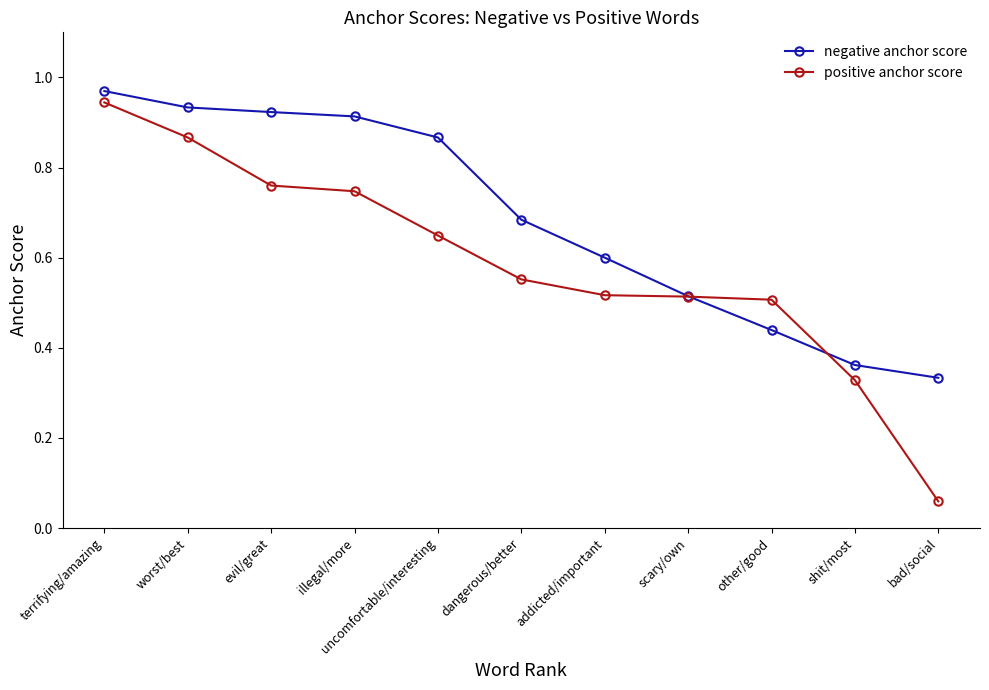

Where is negative anchor score nearest to the value 0?

bad/social